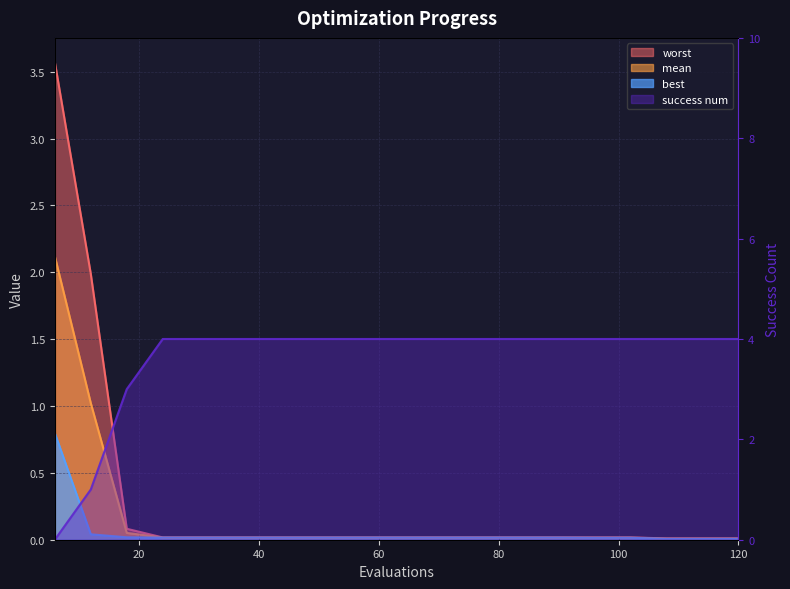

Which series has the widest spread of values?

success num